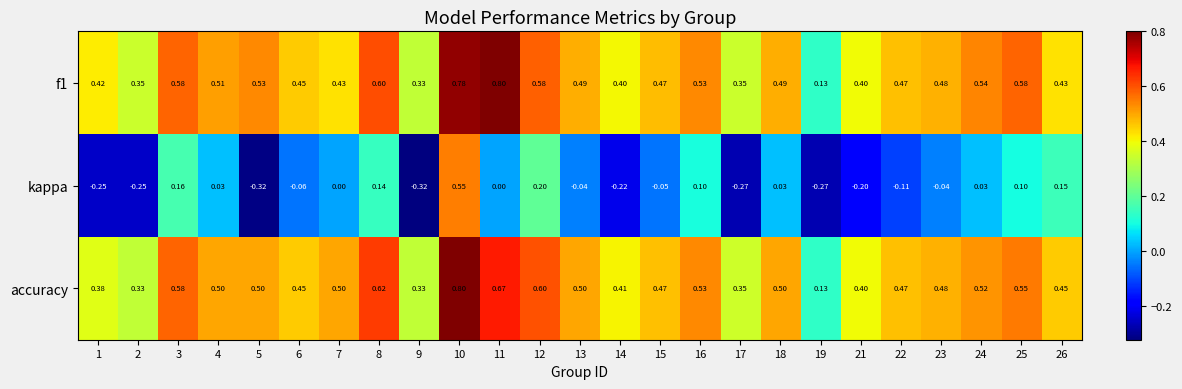

Count the number of categories in the chart.

25